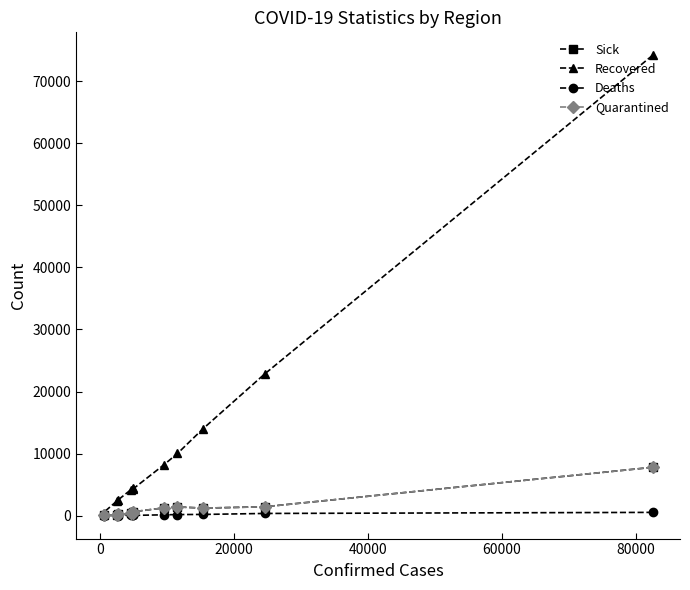

What is the average value of the Deaths series?

157